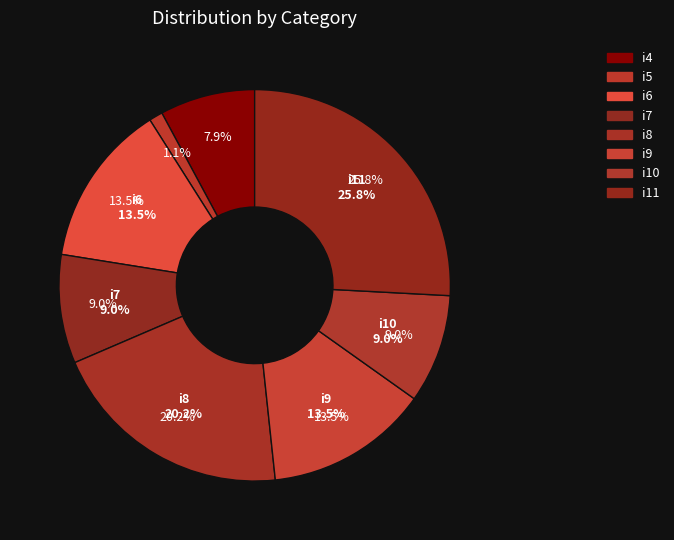

True or false: i11 accounts for 26% of the total.

True